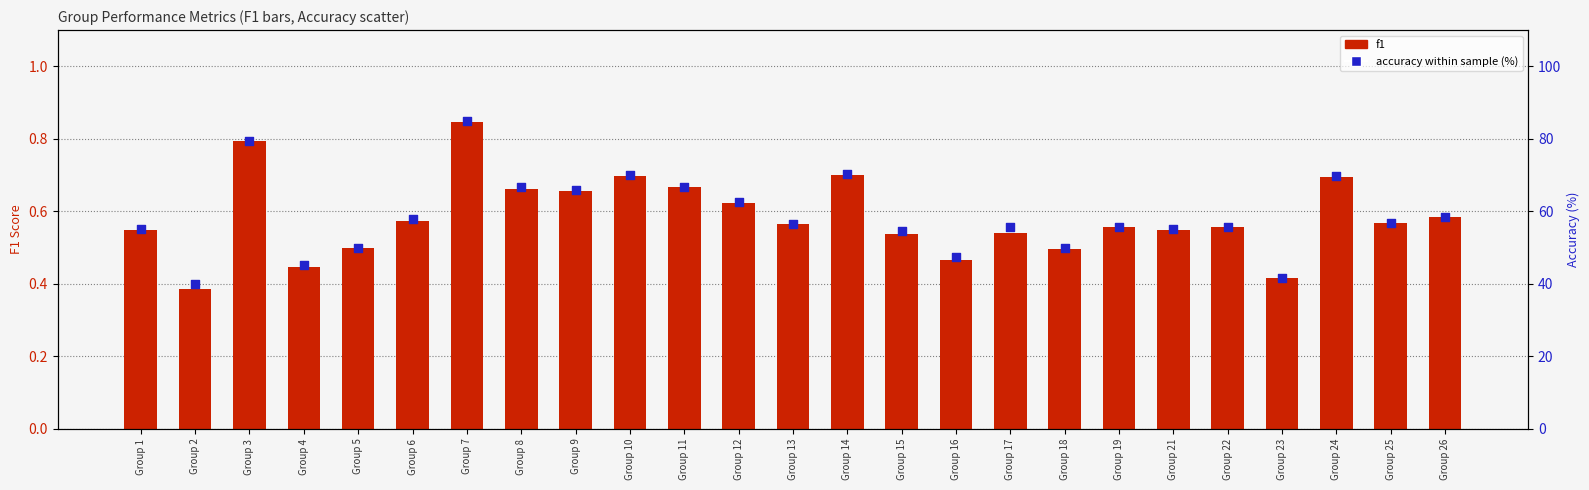

Which series contains the lowest Y value?

f1